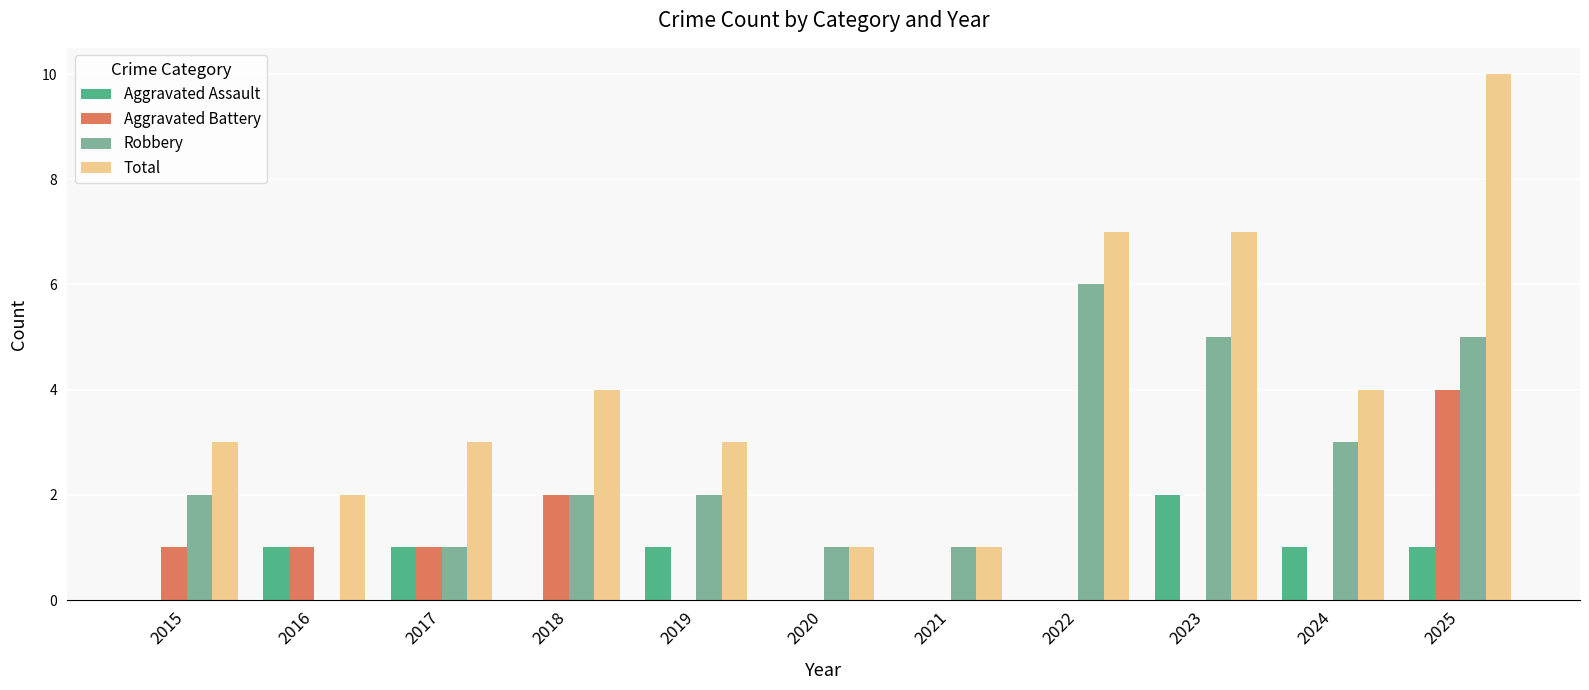

Is the value of Total at 2015 greater than the value of Aggravated Assault at 2017?

Yes